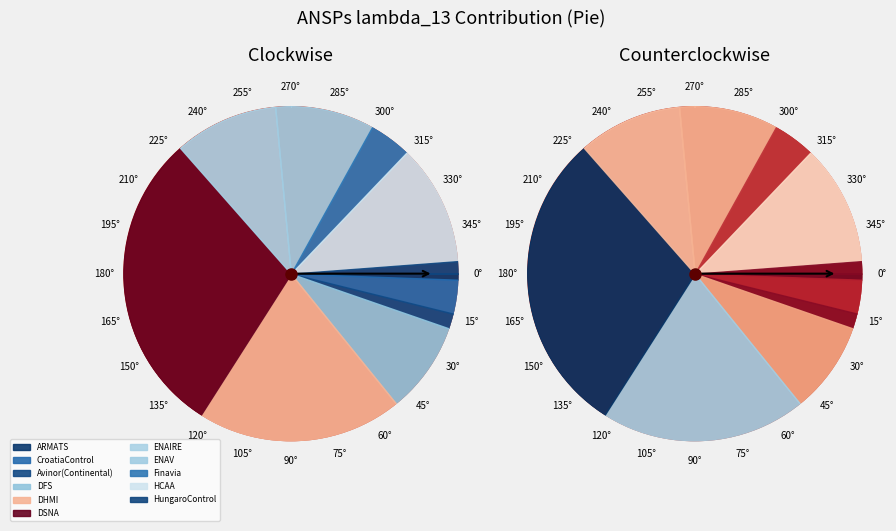

How many segments does this pie chart have?

11